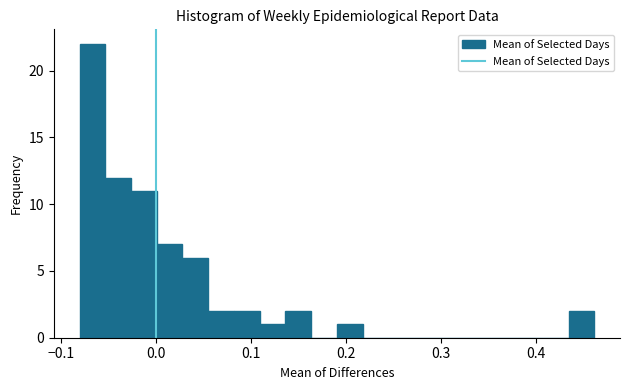

Read against the x-axis, roughly where is the centre of the tallest bar?

-0.07